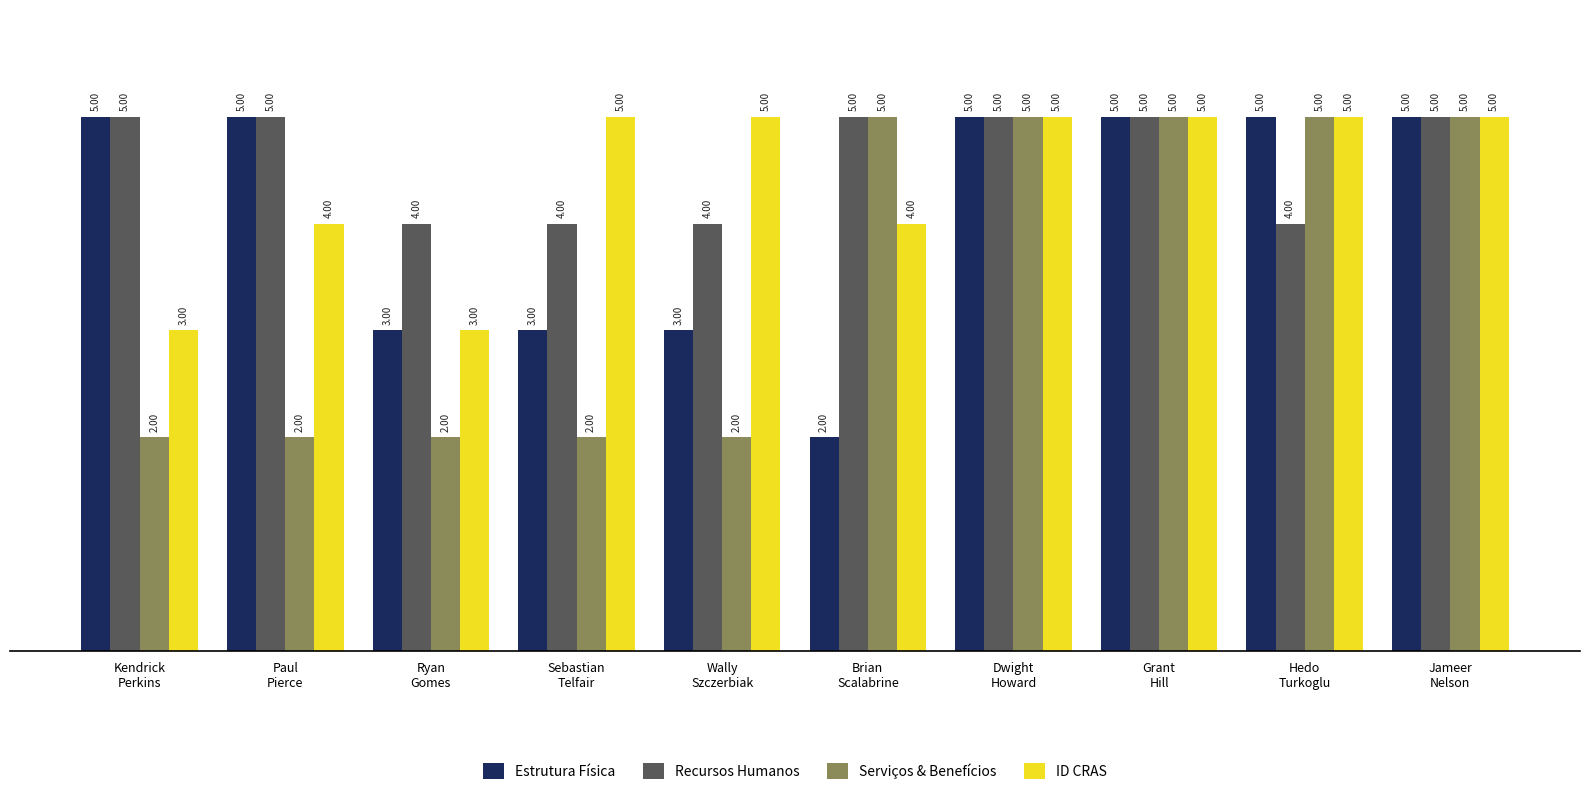

Rank the series by their average value, from highest to lowest.

Recursos Humanos, ID CRAS, Estrutura Física, Serviços & Benefícios